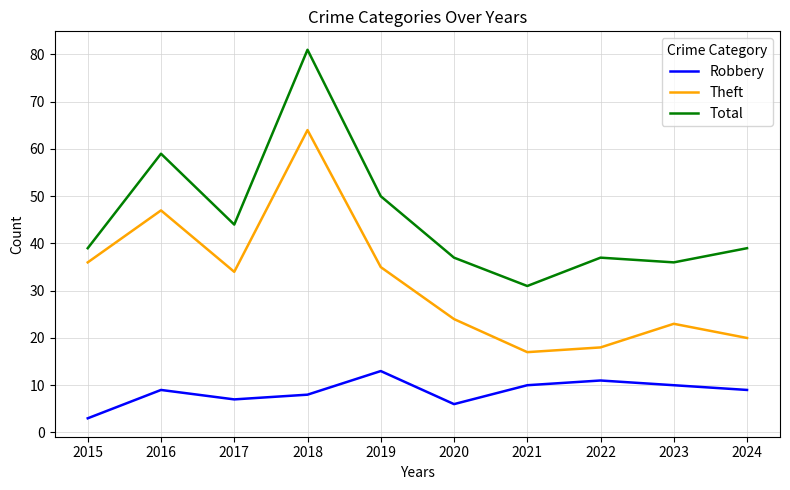

What is the difference between the second highest and second lowest values in the Robbery series?

5